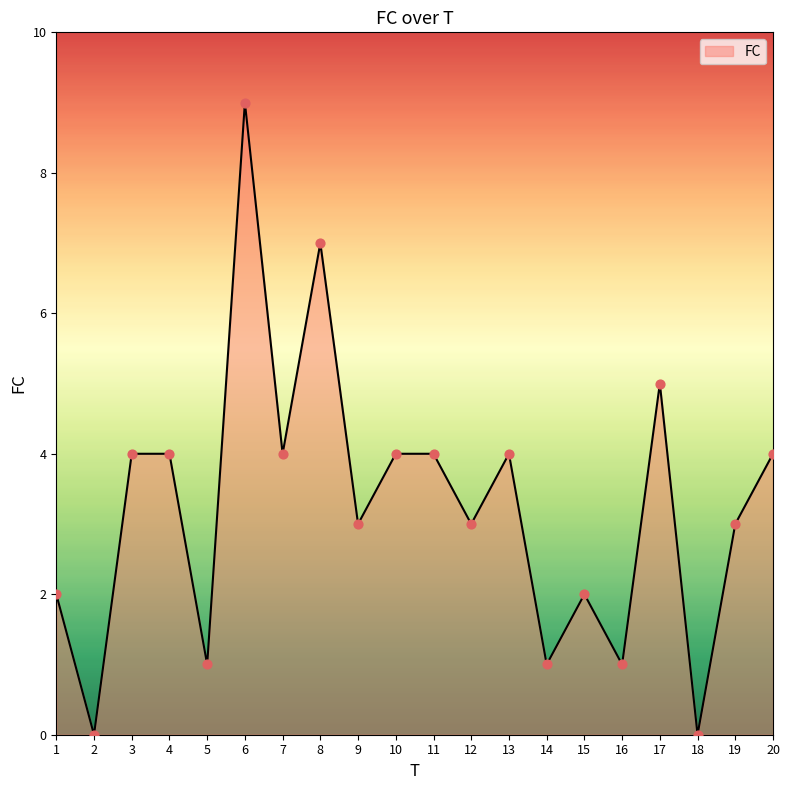

What is the change in value from 16 to 17?

+4